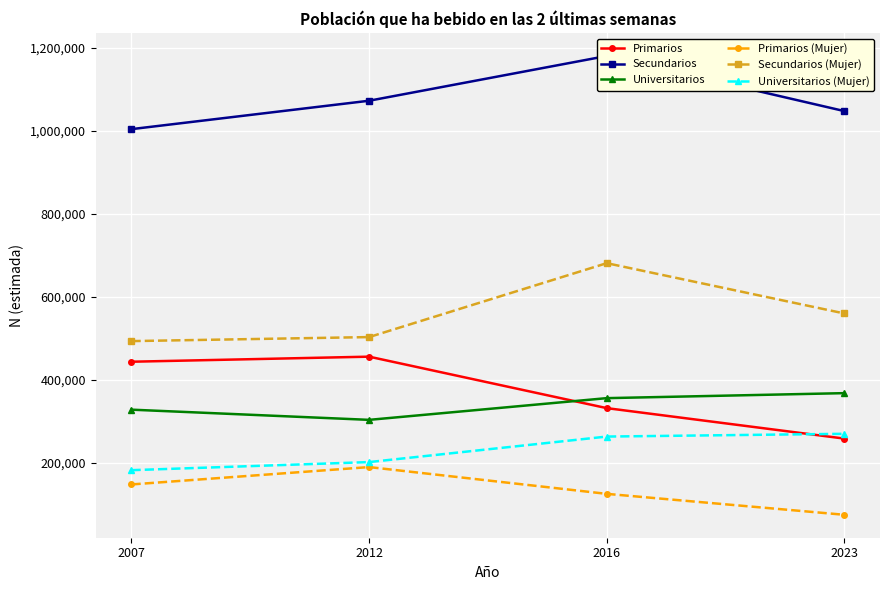

How many lines are shown in the chart?

6